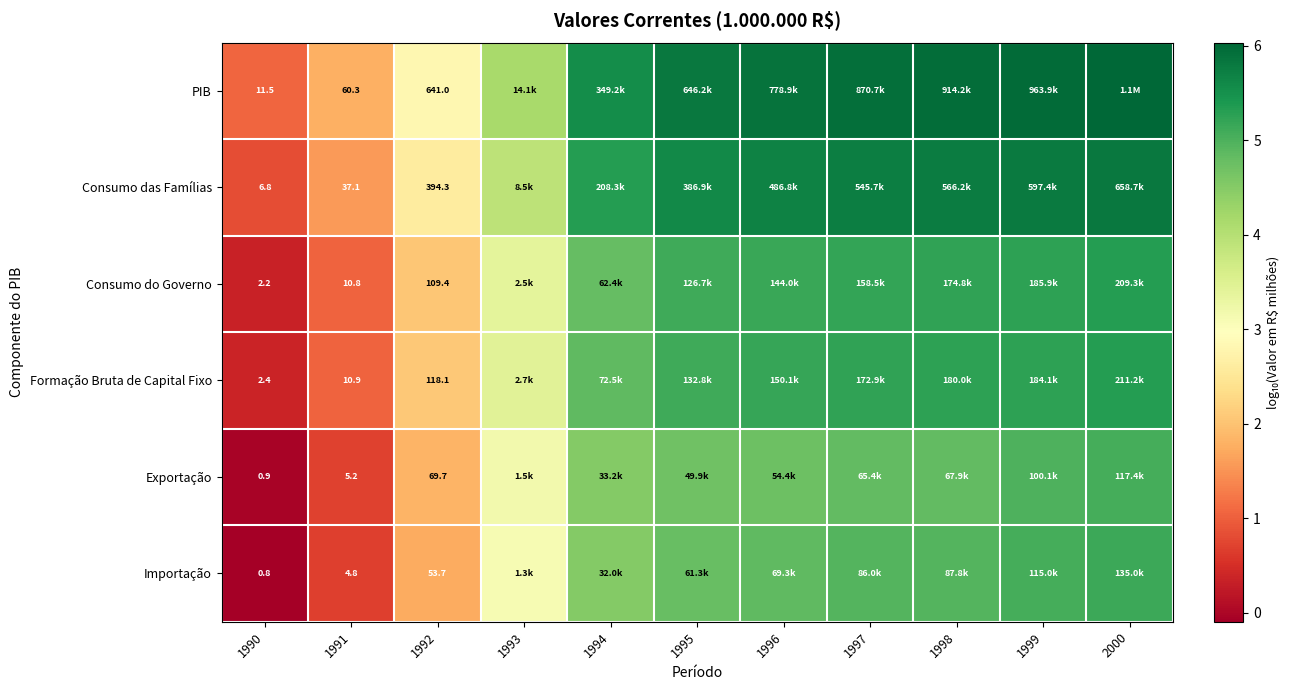

Is it true that Consumo do Governo equals 8.0 at 1994?

False